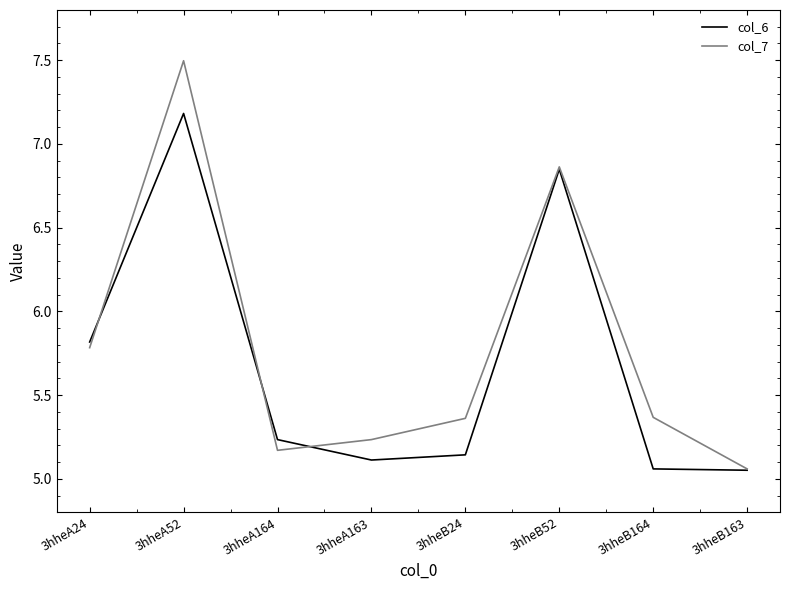

Which series changed the most between 3hheB24 and 3hheB163?

col_7